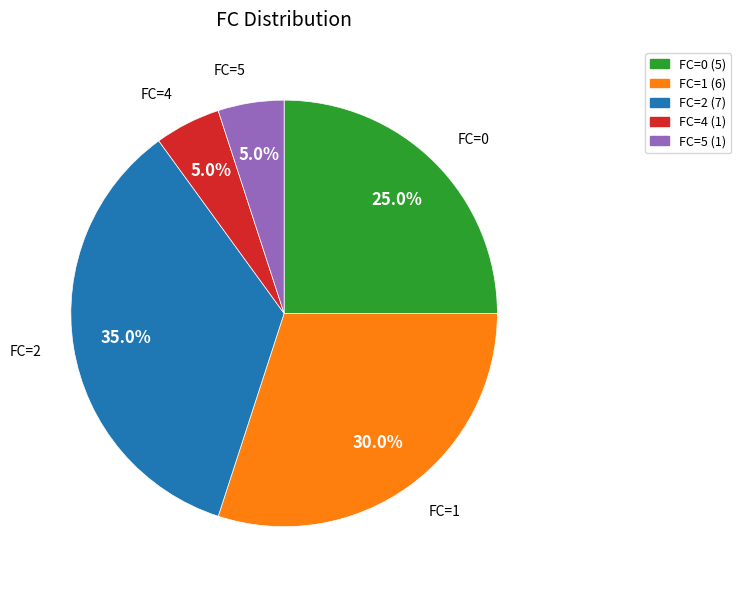

Is there any slice that represents more than half of the pie?

No